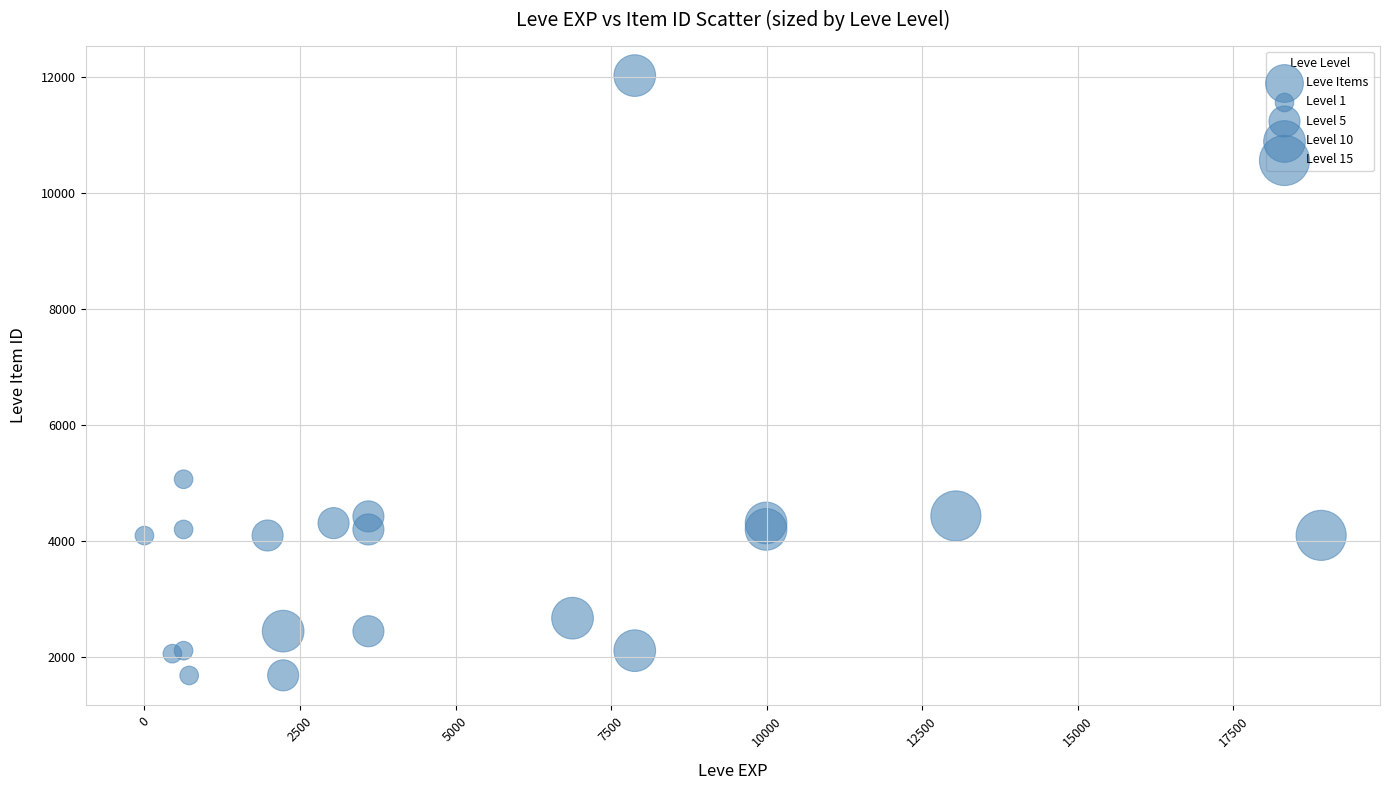

What Y value in the scatter plot is closest to 6849?

5062